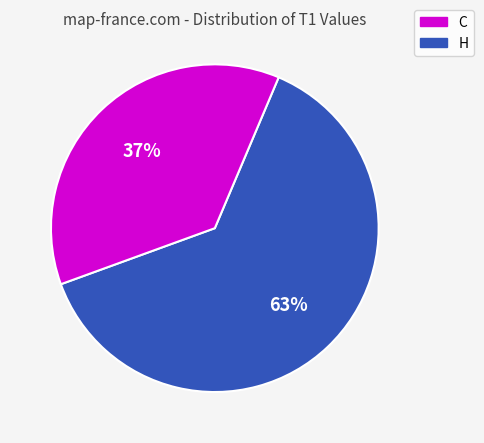

How many slices are in this pie chart?

2